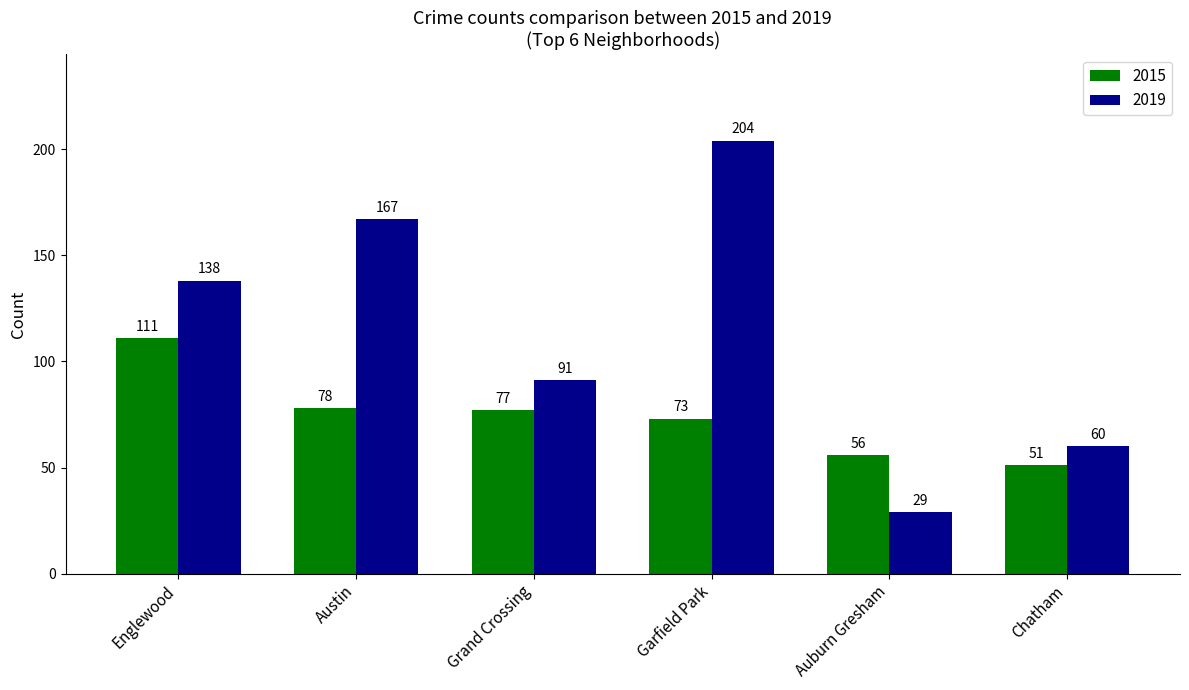

Which series has the largest total across all categories?

2019